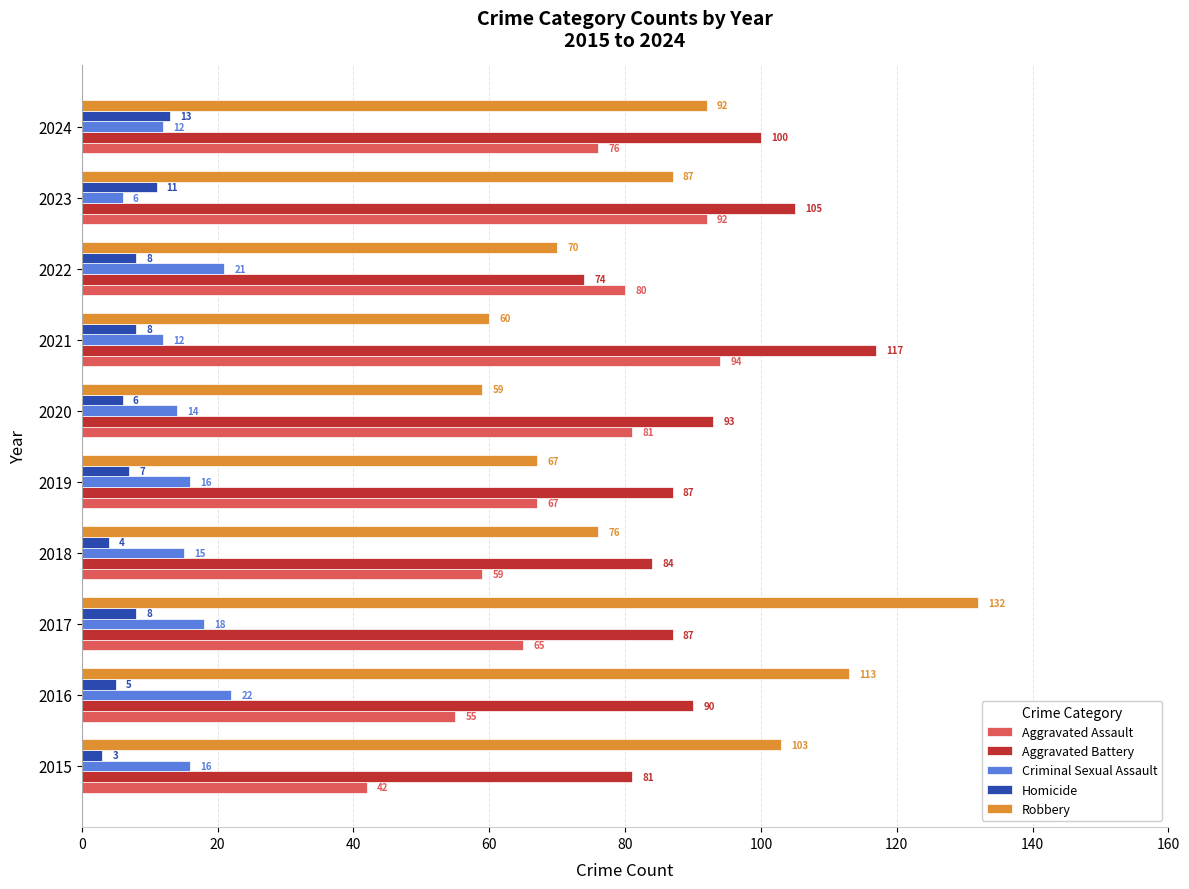

How many data points does each series have?

10